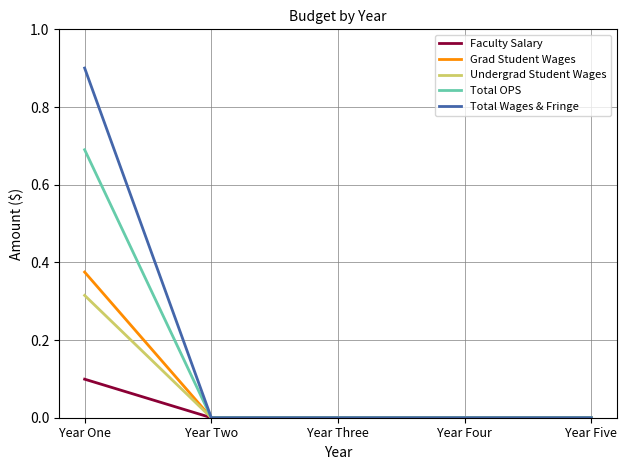

What is the total value across all series at Year One?

2.4